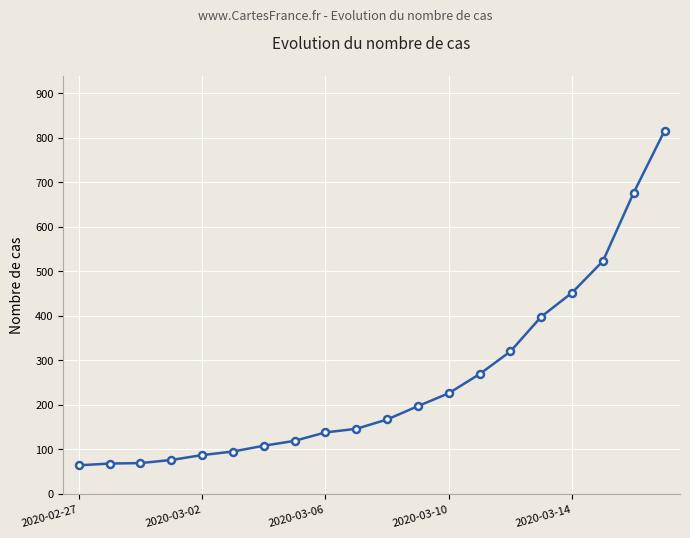

What is the sum of all values?

5015